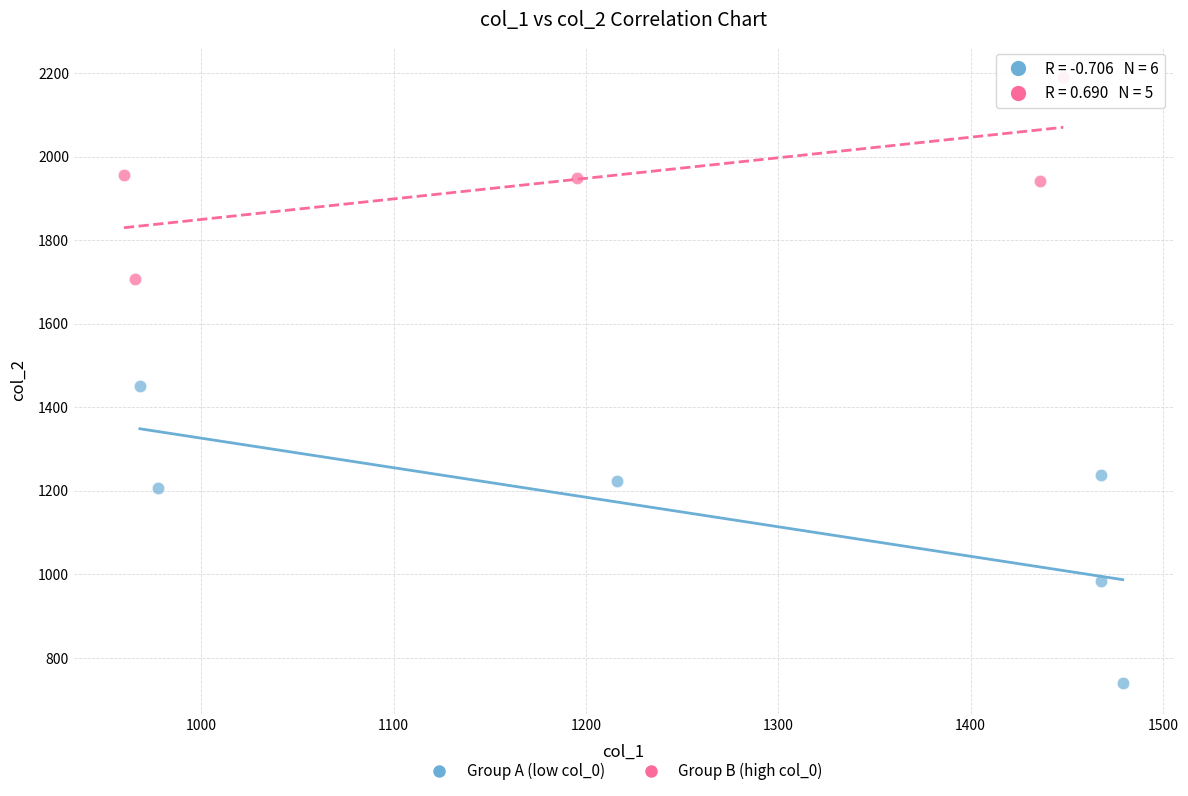

Which series contains the lowest Y value?

Group A (low col_0)